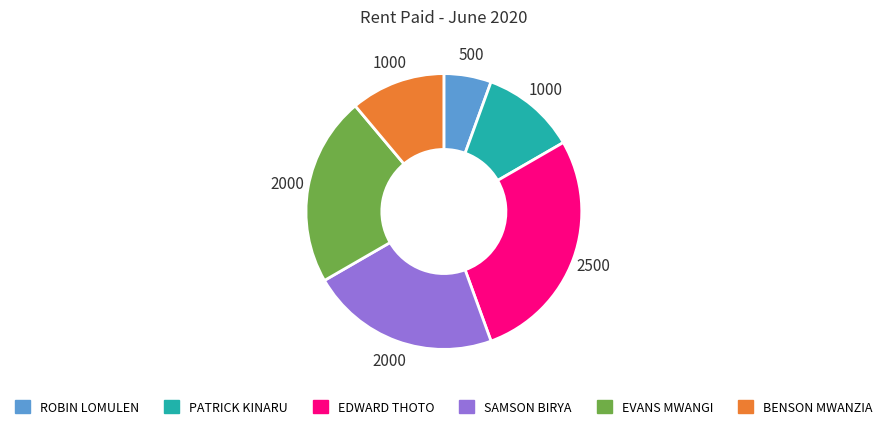

How many slices are in this pie chart?

6